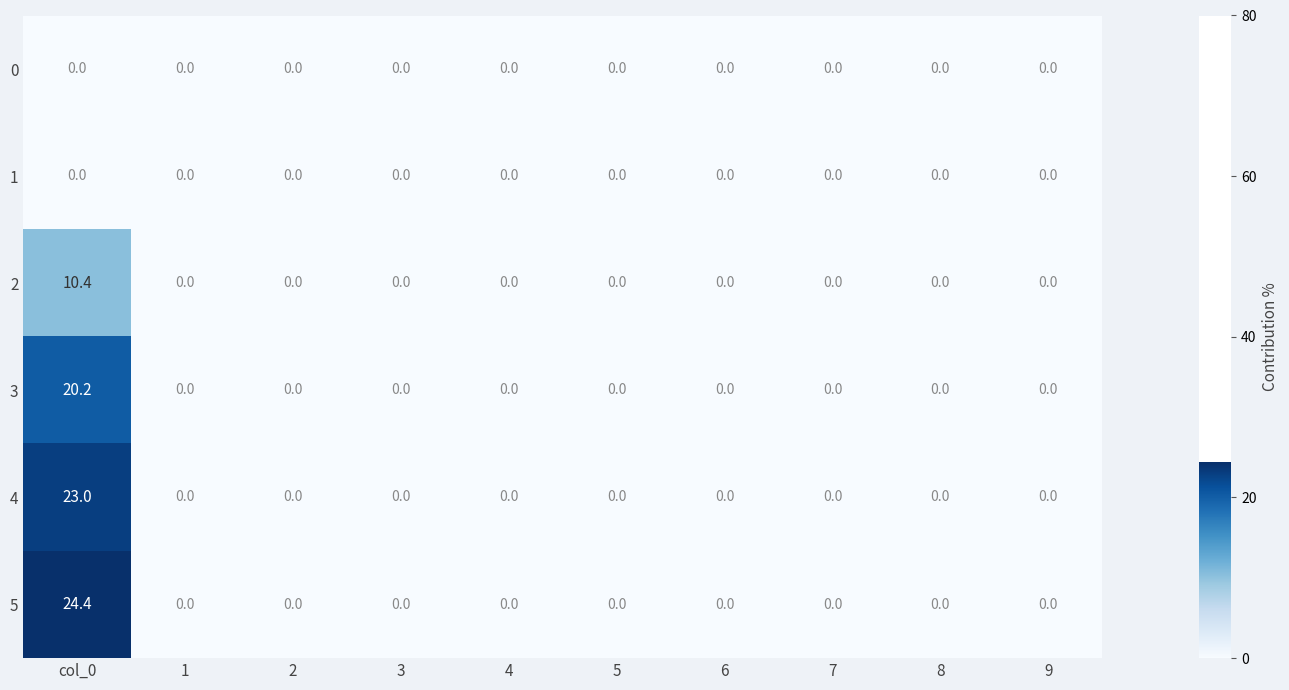

Which series has the largest range (max minus min)?

5